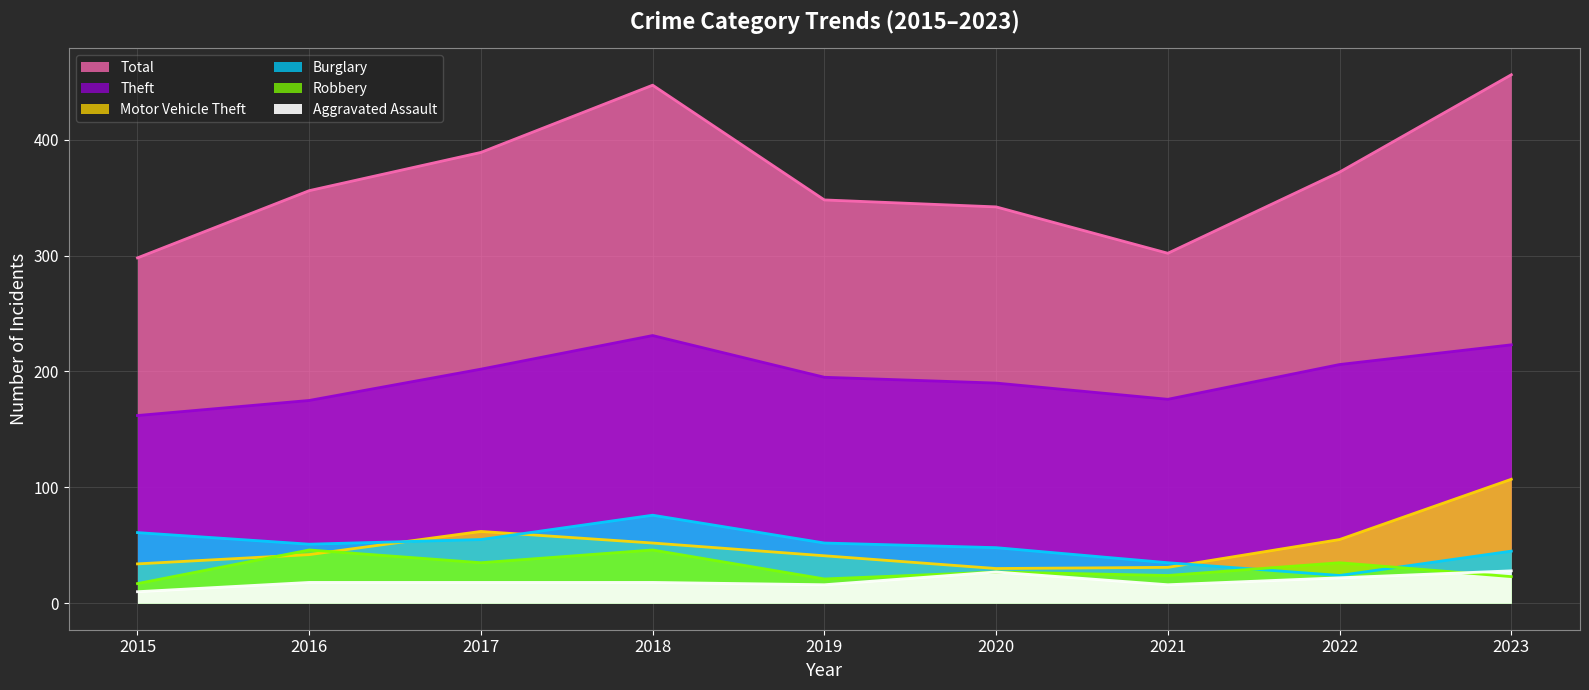

The value of Robbery at 2020 is 44. True or false?

False